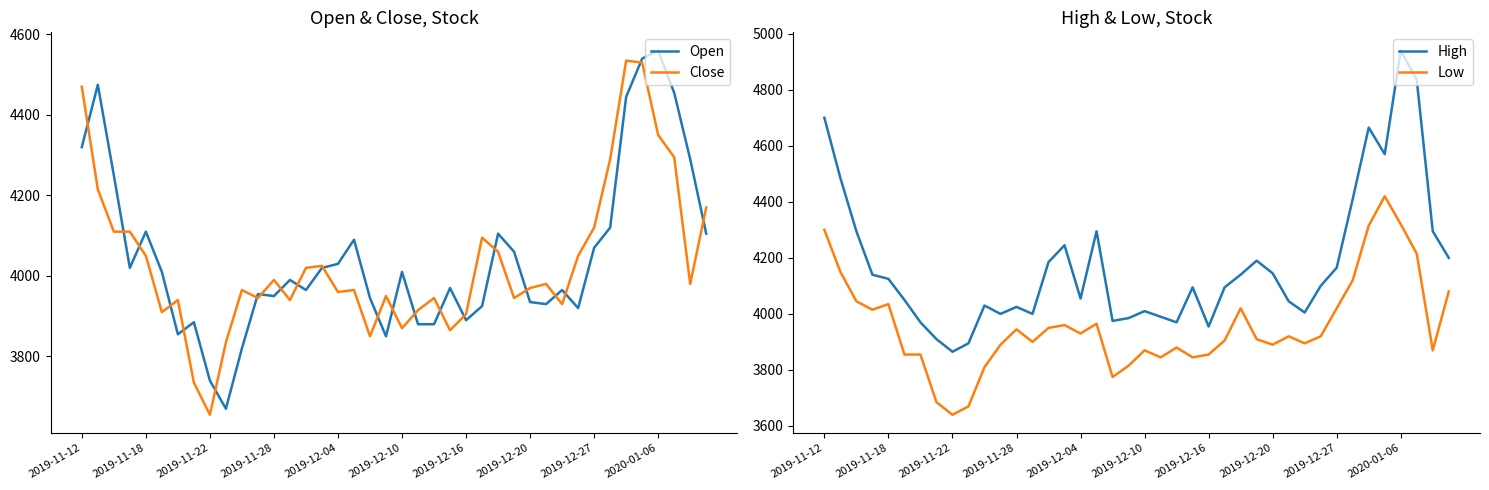

Reading right to left, list all the values displayed in this chart.

Open: 4105	4290	4455	4560	4540	4445	4120	4070	3920	3965	3930	3935	4060	4105	3925	3890	3970	3880	3880	4010	3850	3945	4090	4030	4020	3965	3990	3950	3955	3820	3670	3740	3885	3855	4010	4110	4020	4250	4475	4320
Close: 4170	3980	4295	4350	4530	4535	4290	4120	4050	3930	3980	3970	3945	4060	4095	3905	3865	3945	3915	3870	3950	3850	3965	3960	4025	4020	3940	3990	3945	3965	3835	3655	3735	3940	3910	4050	4110	4110	4215	4470
High: 4200	4295	4835	4940	4570	4665	4410	4165	4100	4005	4045	4145	4190	4140	4095	3955	4095	3970	3990	4010	3985	3975	4295	4055	4245	4185	4000	4025	4000	4030	3895	3865	3910	3970	4050	4125	4140	4295	4485	4700
Low: 4080	3870	4215	4320	4420	4315	4120	4020	3920	3895	3920	3890	3910	4020	3905	3855	3845	3880	3845	3870	3815	3775	3965	3930	3960	3950	3900	3945	3890	3810	3670	3640	3685	3855	3855	4035	4015	4045	4150	4300